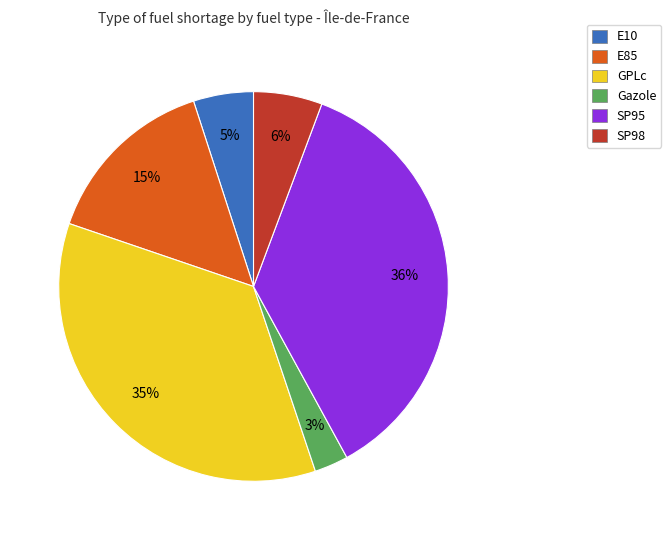

How many segments does this pie chart have?

6